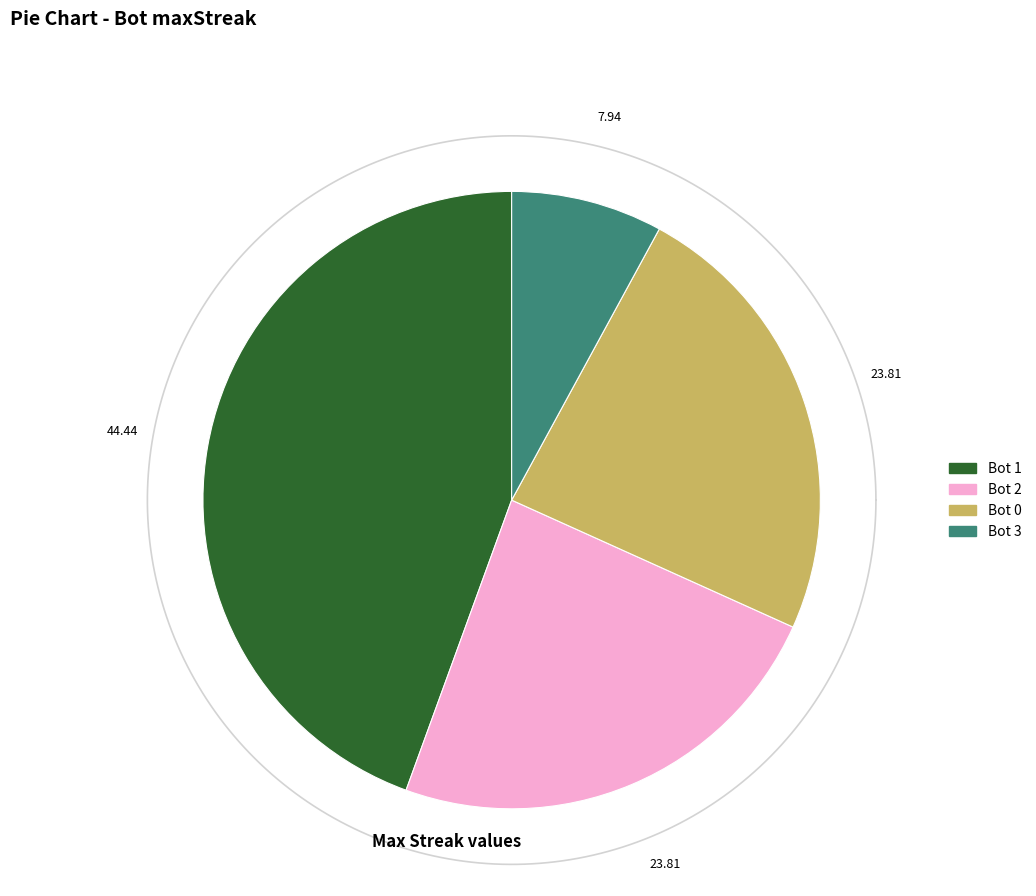

Which category has the biggest portion of the pie?

Bot 1